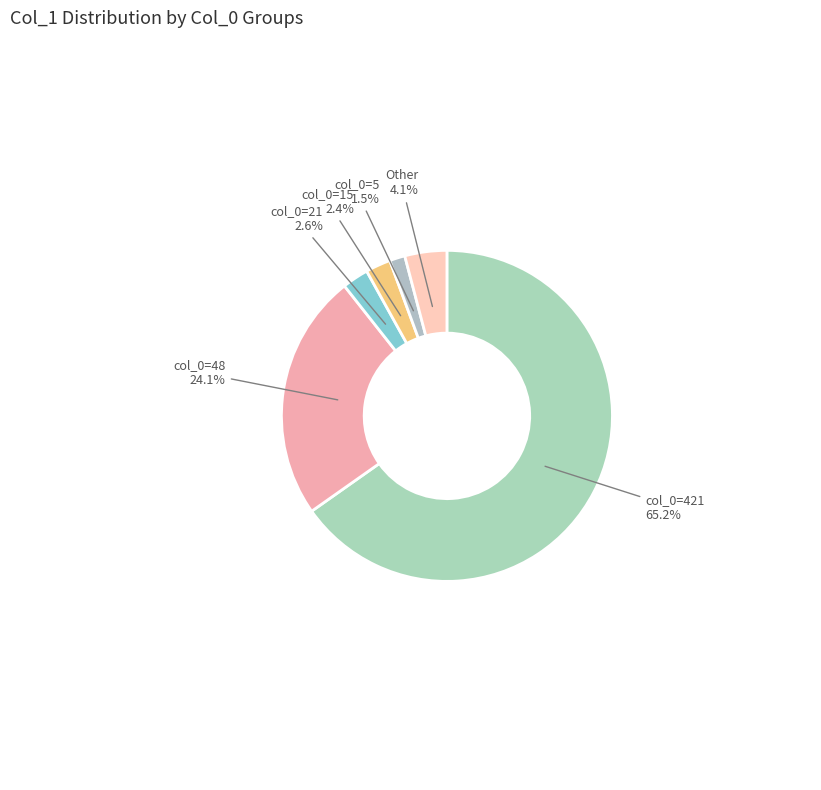

How many segments does this pie chart have?

6